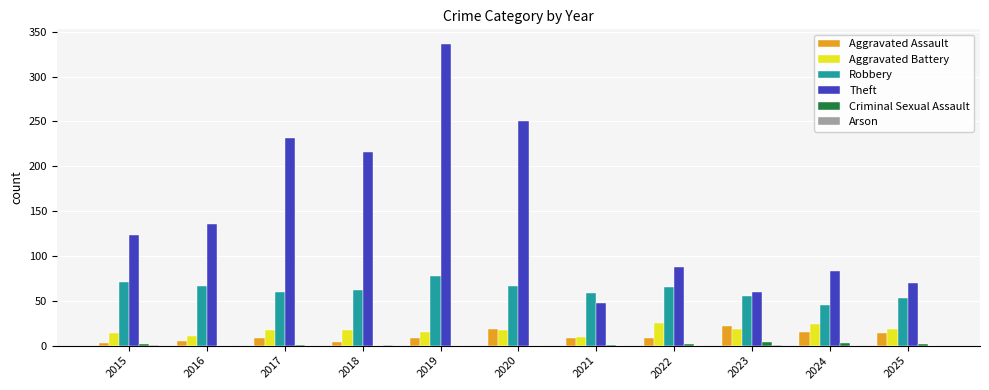

Which series has the widest spread of values?

Theft